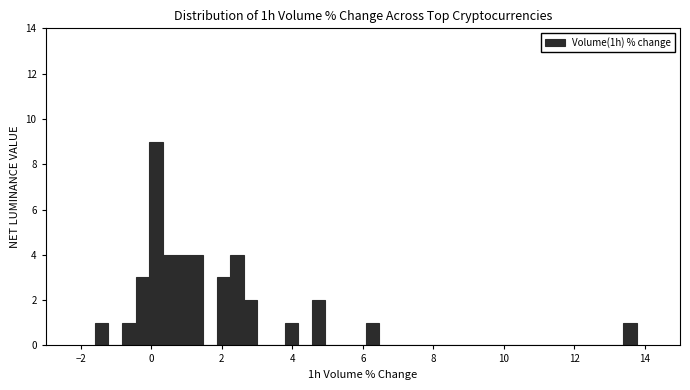

Read against the x-axis, roughly where is the centre of the tallest bar?

0.2